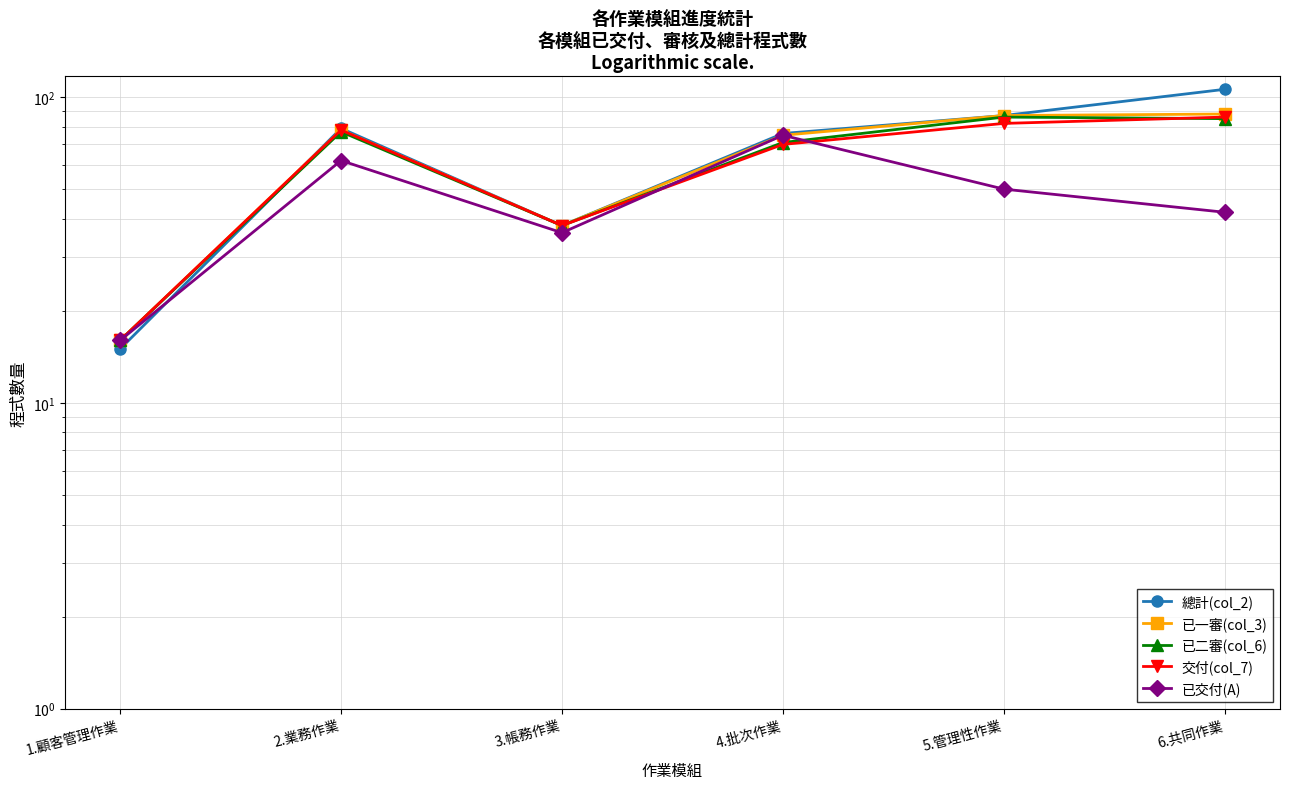

Between 2.業務作業 and 6.共同作業, which series saw the biggest shift?

總計(col_2)